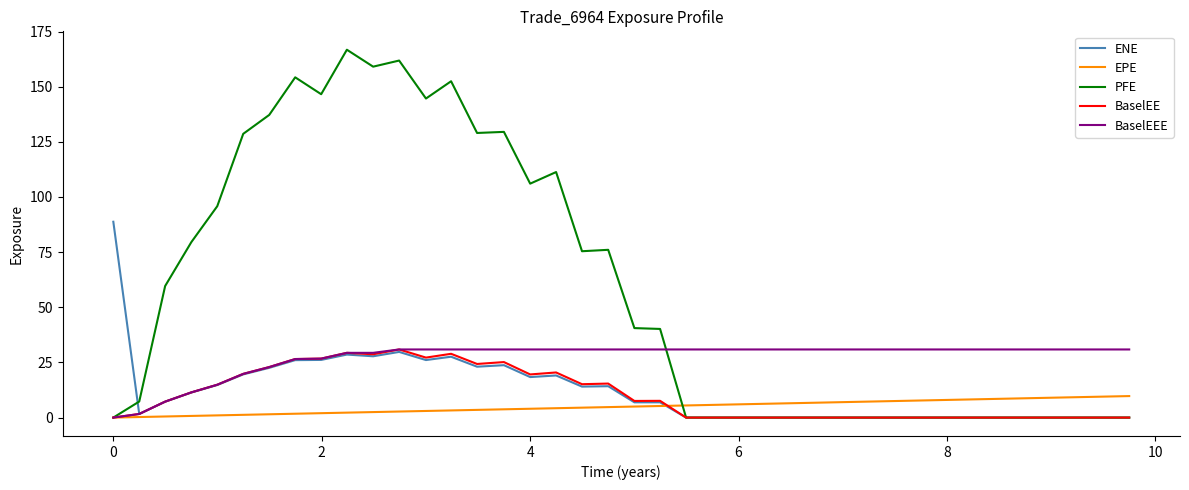

At how many categories does at least one series exceed 58?

19